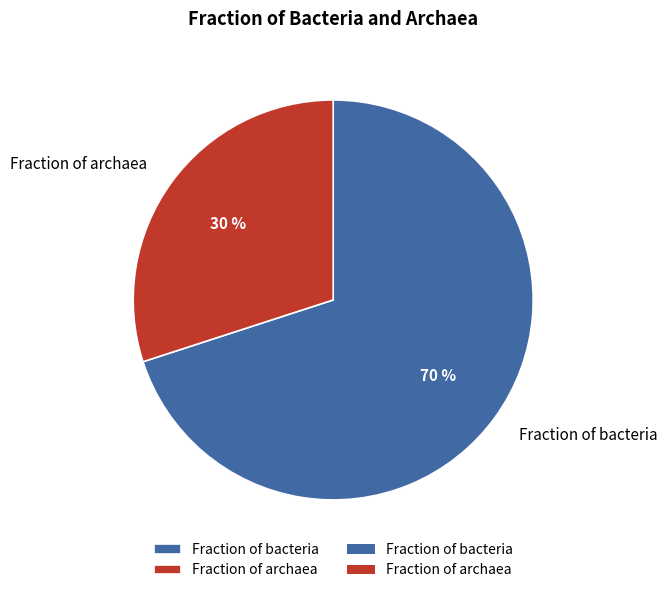

Combined, do Fraction of bacteria and Fraction of archaea account for over 50%?

Yes